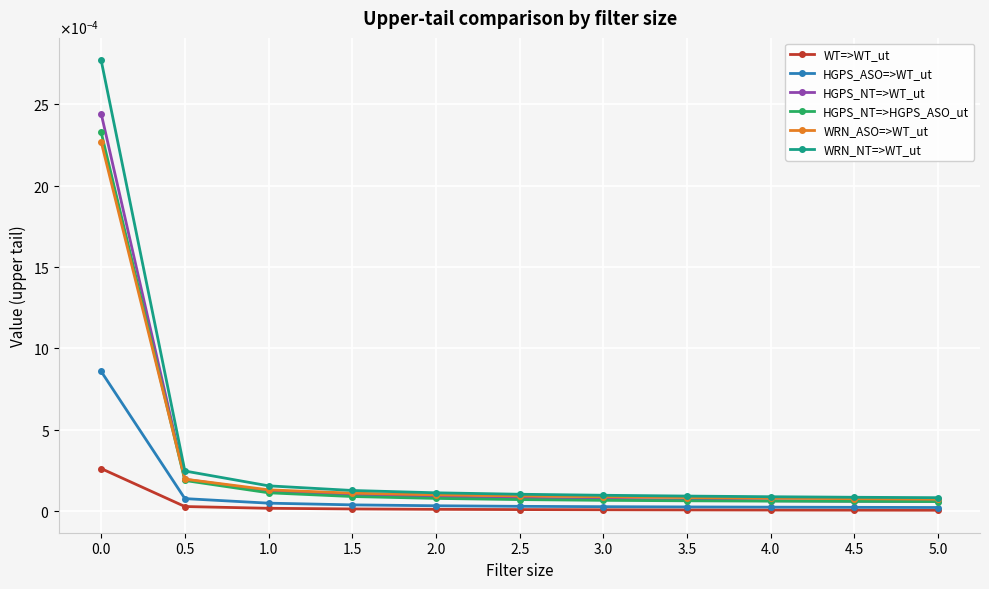

What are all the series names shown in the legend?

WT=>WT_ut, HGPS_ASO=>WT_ut, HGPS_NT=>WT_ut, HGPS_NT=>HGPS_ASO_ut, WRN_ASO=>WT_ut, WRN_NT=>WT_ut